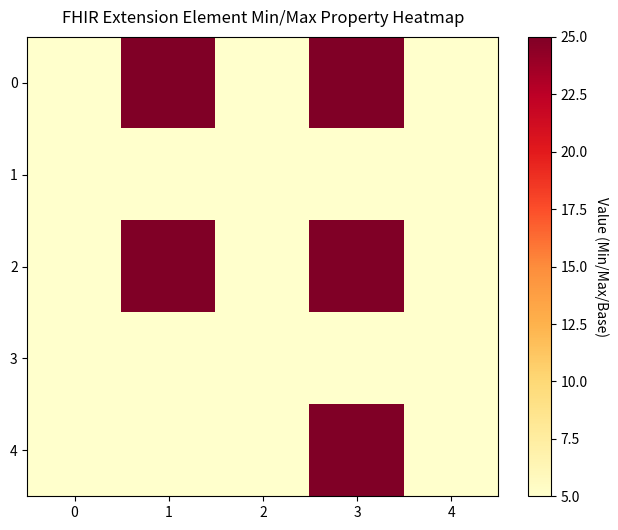

At 3, list the series in order from smallest to largest.

1, 3, 0, 2, 4